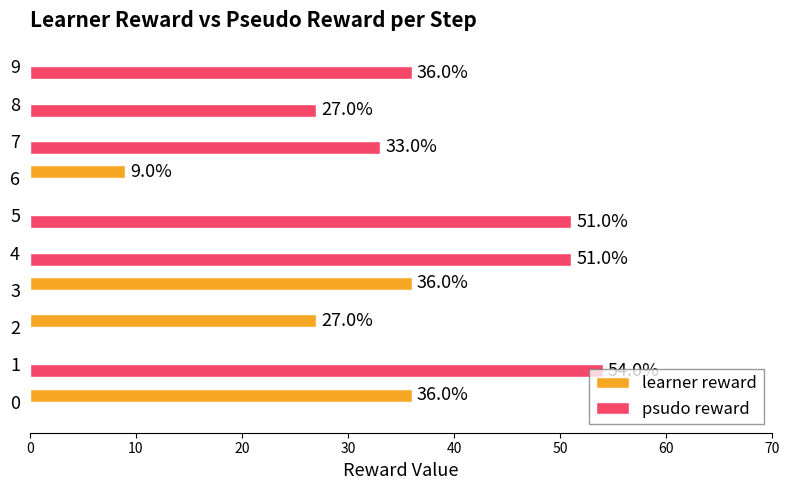

How many distinct data groups are displayed?

2